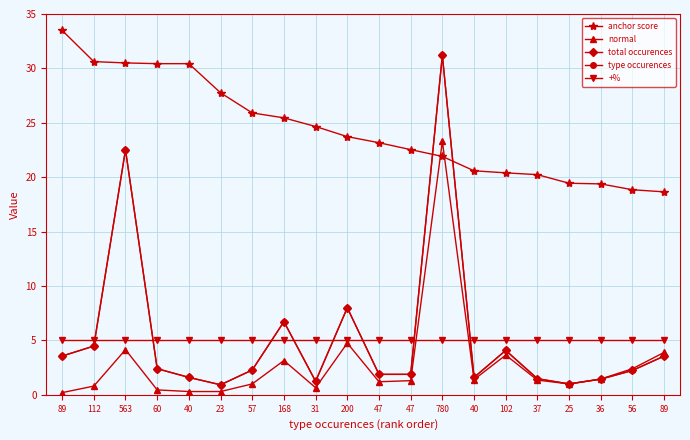

What is the spread (max minus min) of values at 40?

30.1